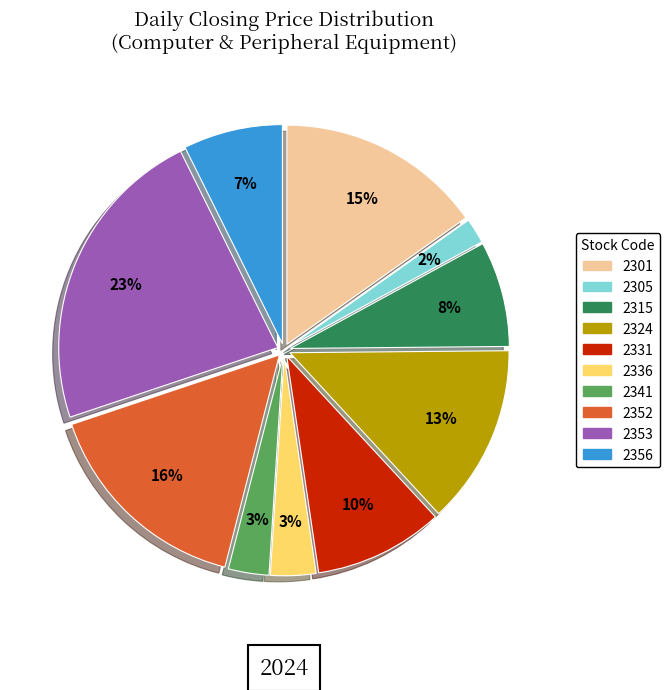

To the nearest percent, what is the difference between the 2341 and 2301 slice percentages?

12%